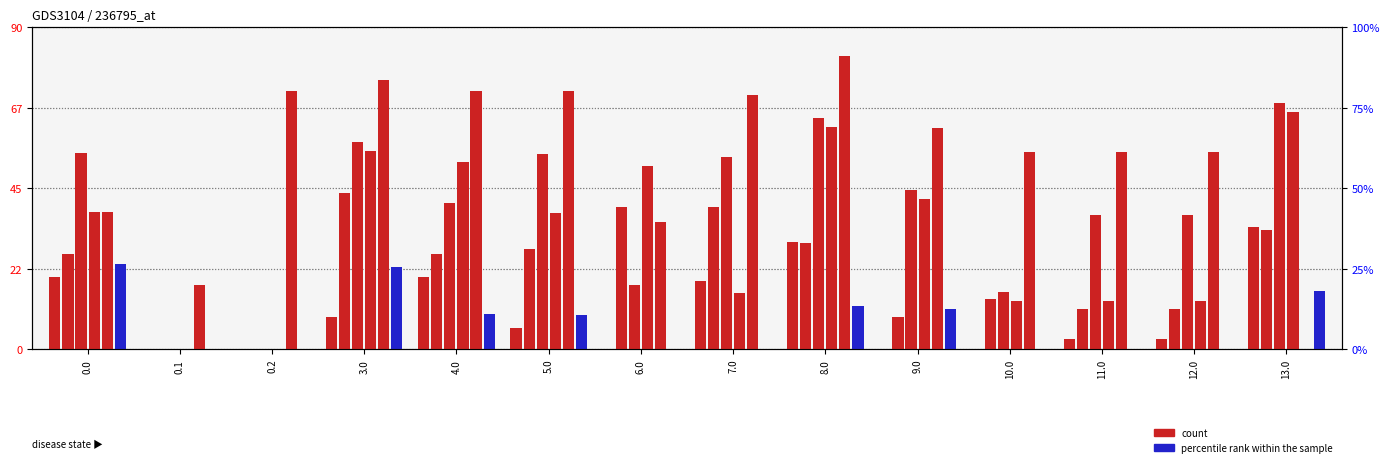

List the labels in order of col_21 value, smallest first.

0.1, 0.2, 10.0, 11.0, 12.0, 7.0, 5.0, 0.0, 9.0, 6.0, 4.0, 3.0, 8.0, 13.0